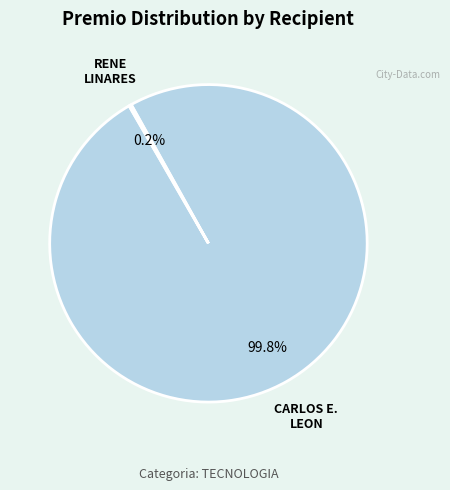

Is there a majority slice in this chart?

Yes